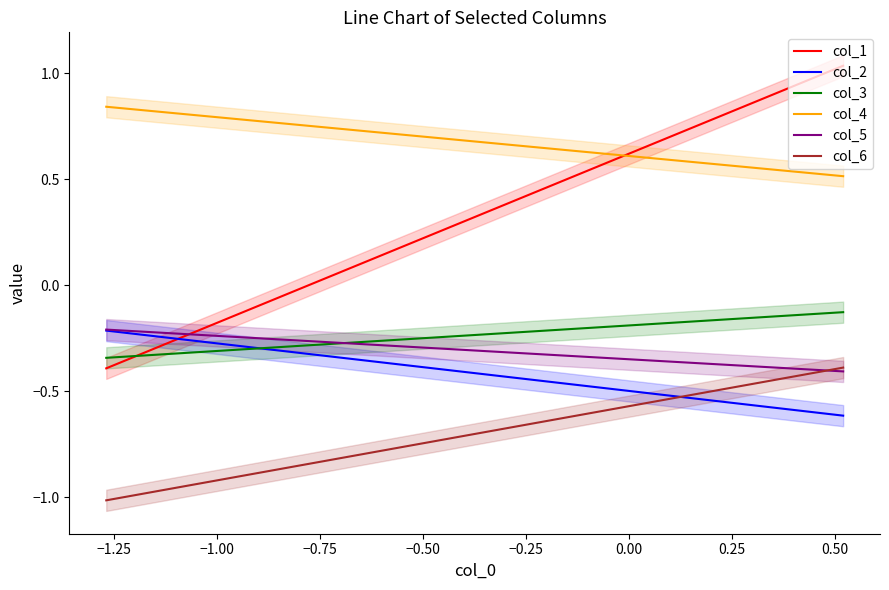

True or false: col_5 has more than 1 points higher than both neighbors.

False